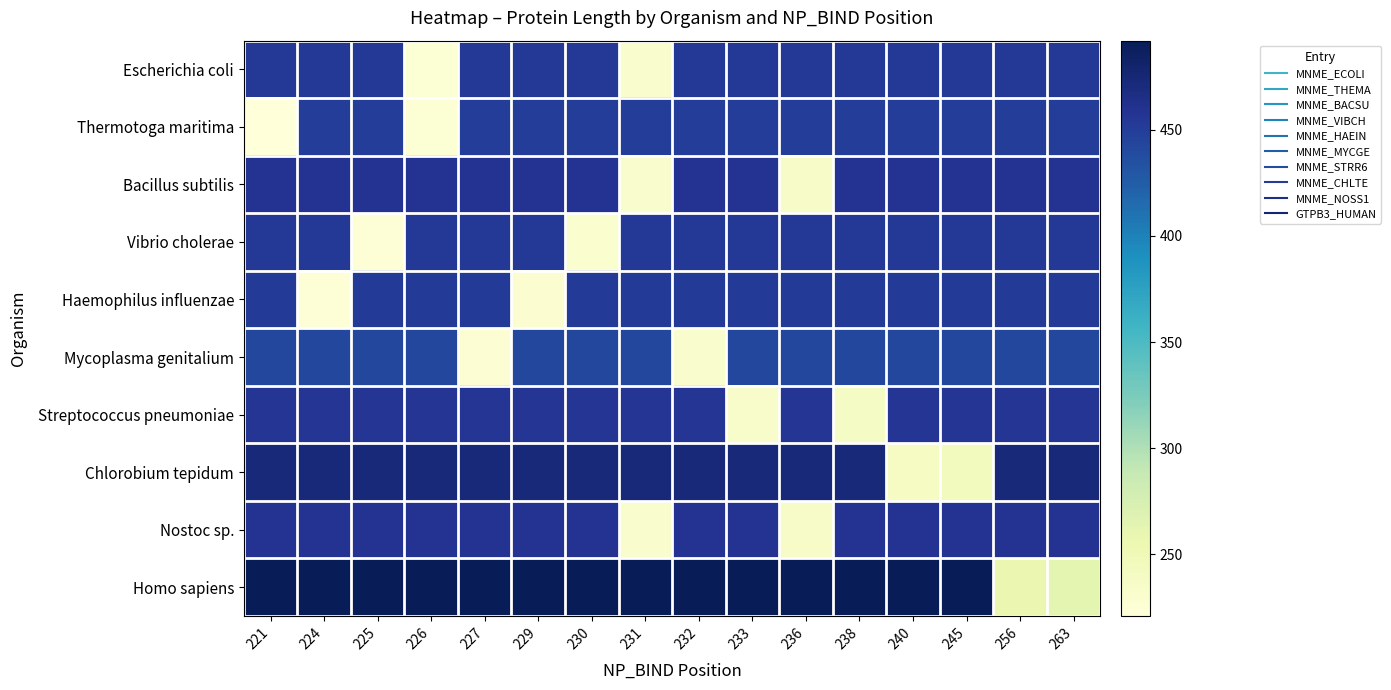

At which category is the sum across all series the highest?

232